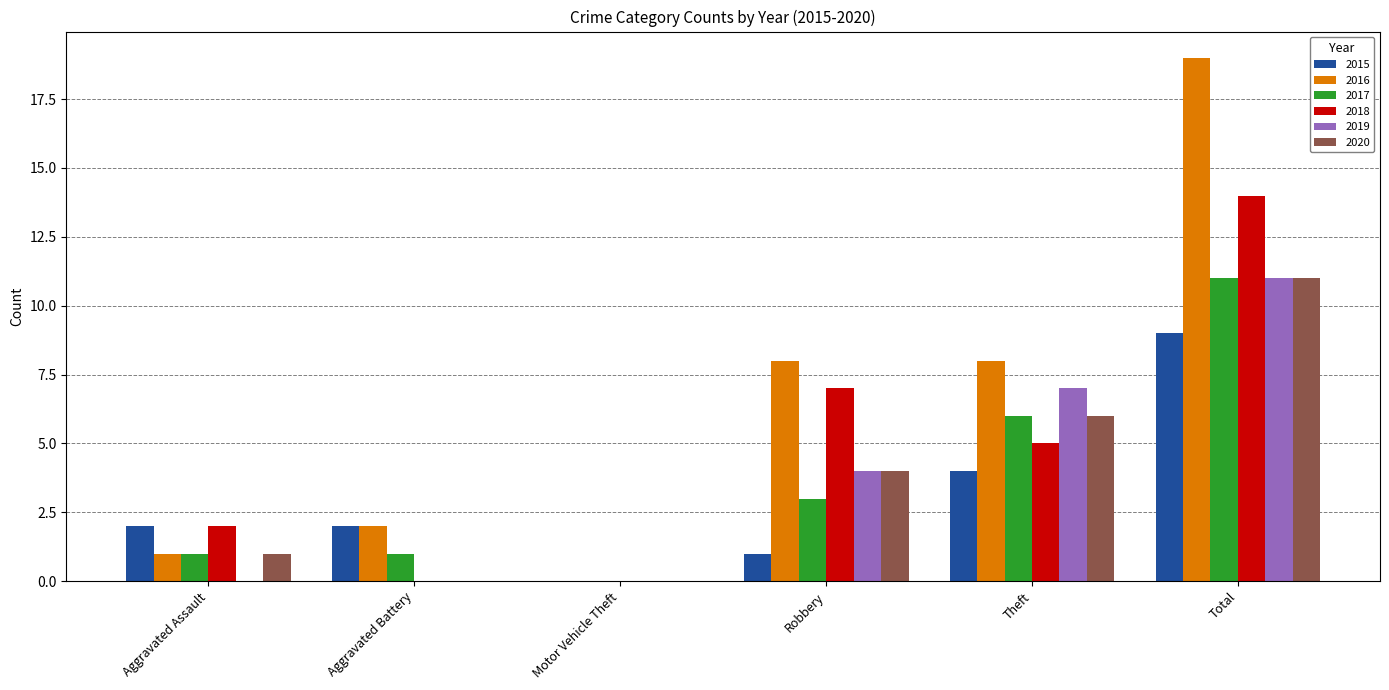

Which series has the largest total across all categories?

2016